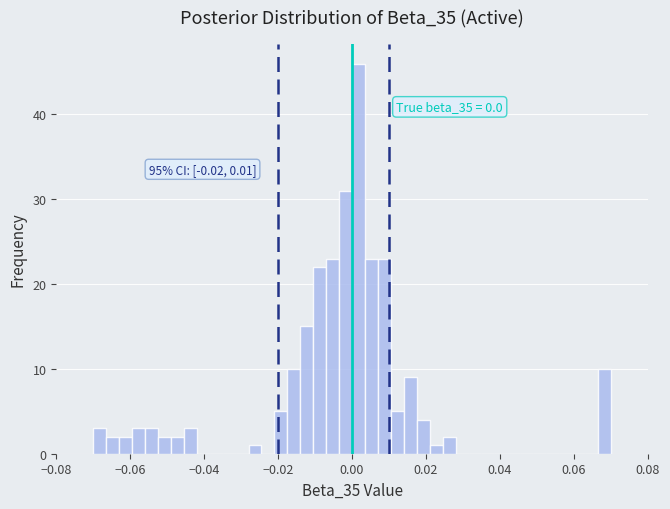

Read against the x-axis, roughly where is the centre of the tallest bar?

0.002